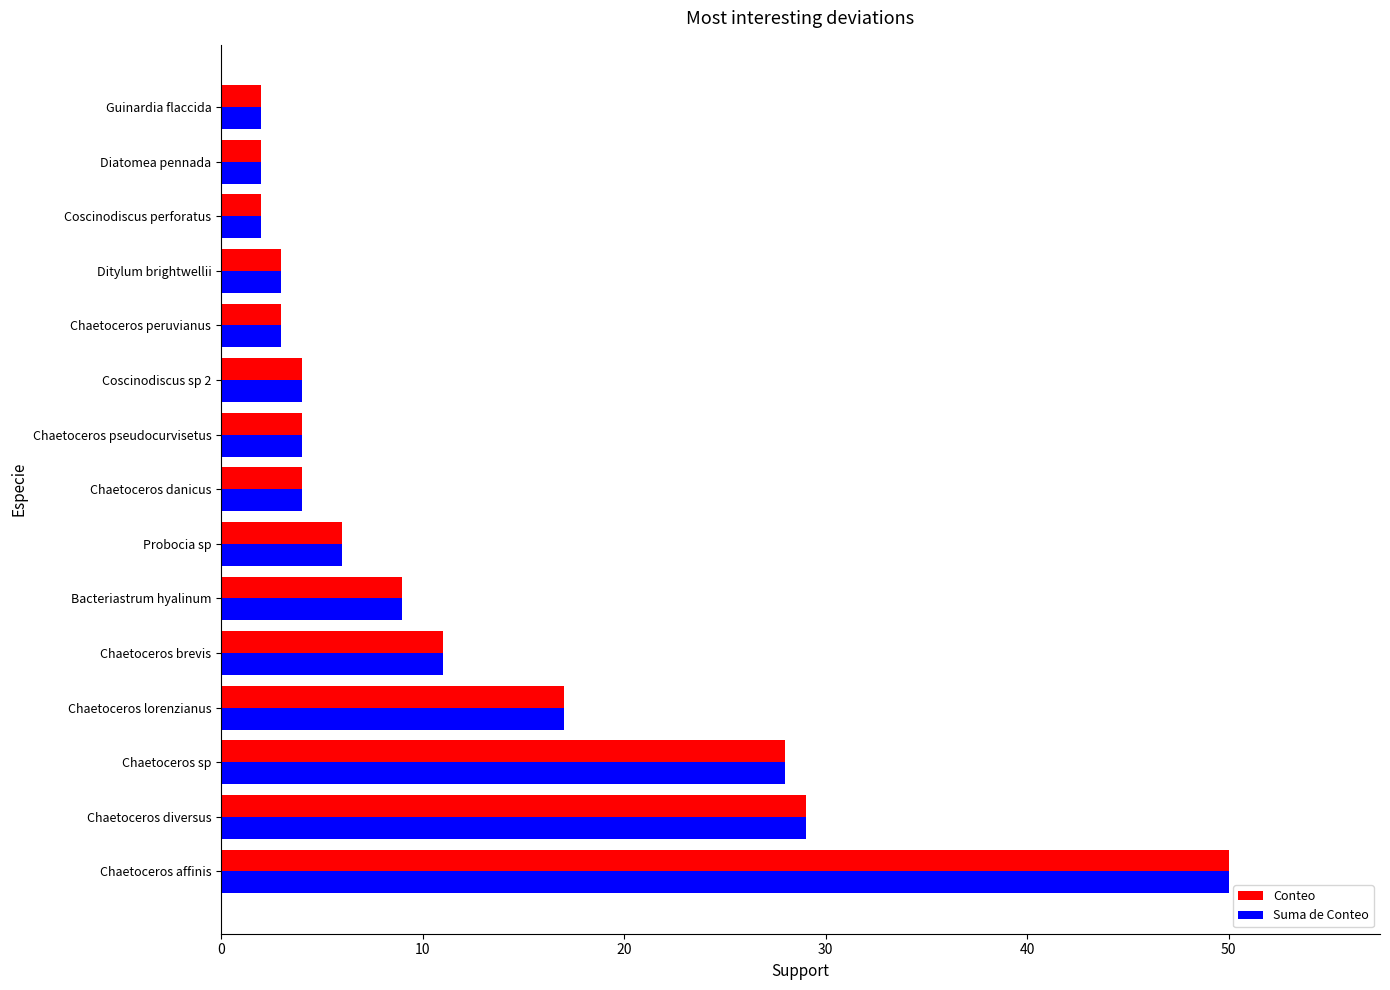

What is the sum of all Suma de Conteo values?

174